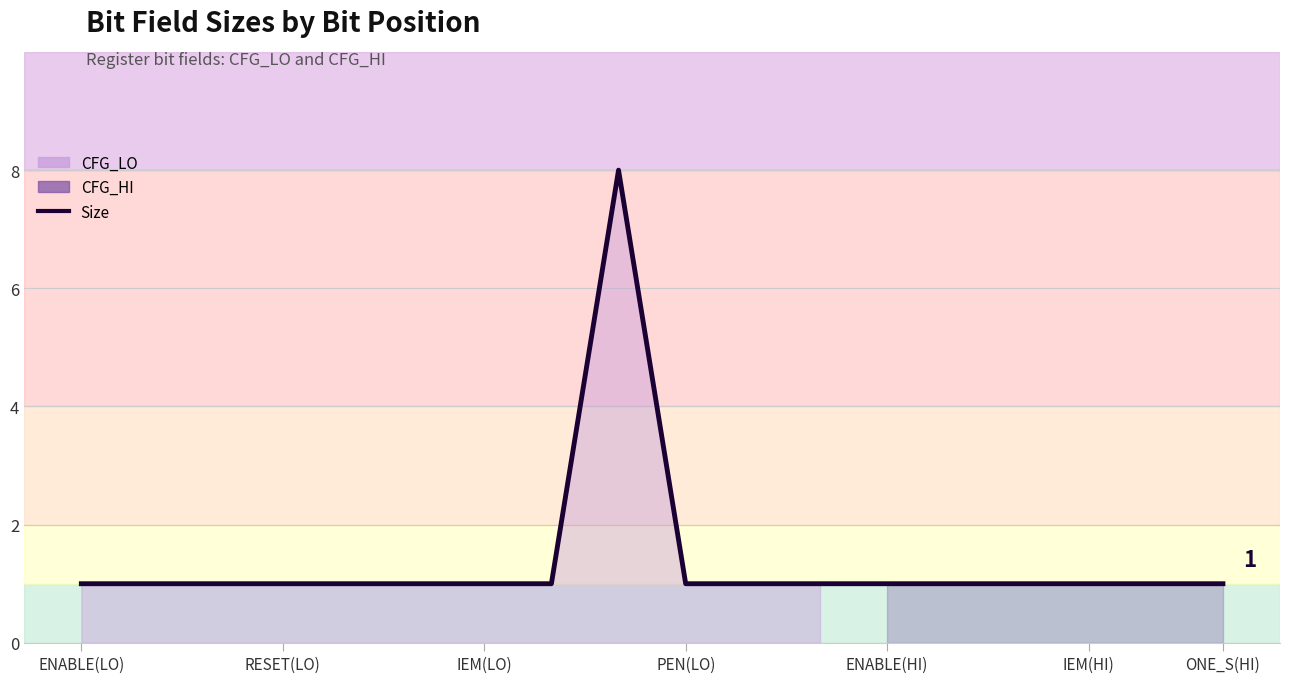

Count the number of values greater than 1.

1